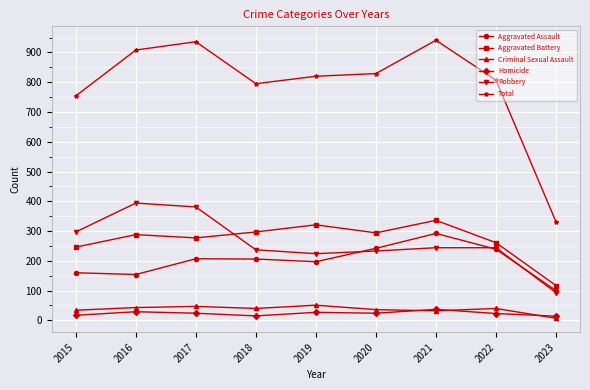

At which category does Total reach its first local valley?

2018